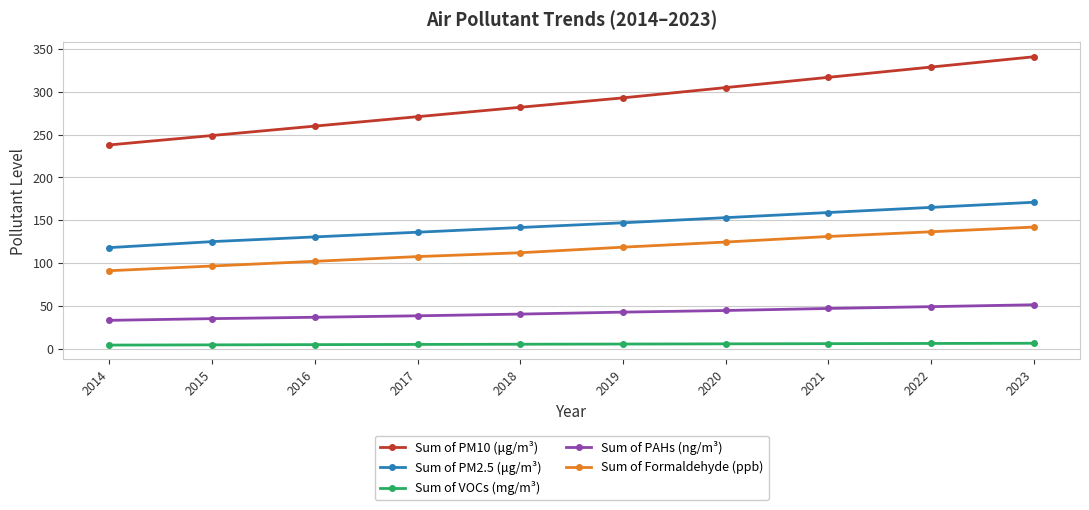

True or false: Sum of Formaldehyde (ppb) has more than 1 interior local peaks.

False